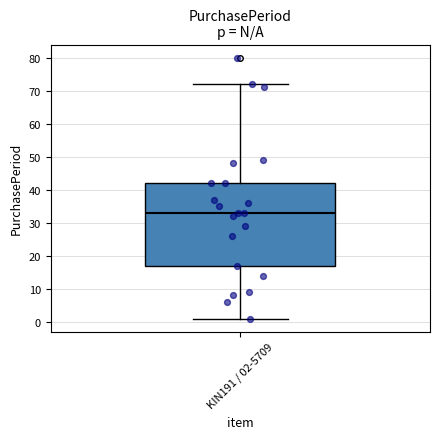

Transcribe this box plot: give where the median line is, the range the box spans, and where the two whiskers end, as read against the y-axis. The values are not printed on the chart, so give them approximately, as read against the axis.

median 33, box 17 to 42, whiskers 1 to 72